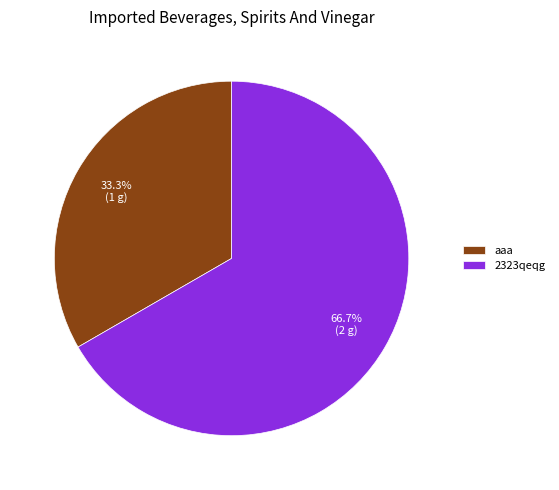

What is the ratio of the value at aaa to the value at 2323qeqg?

0.5